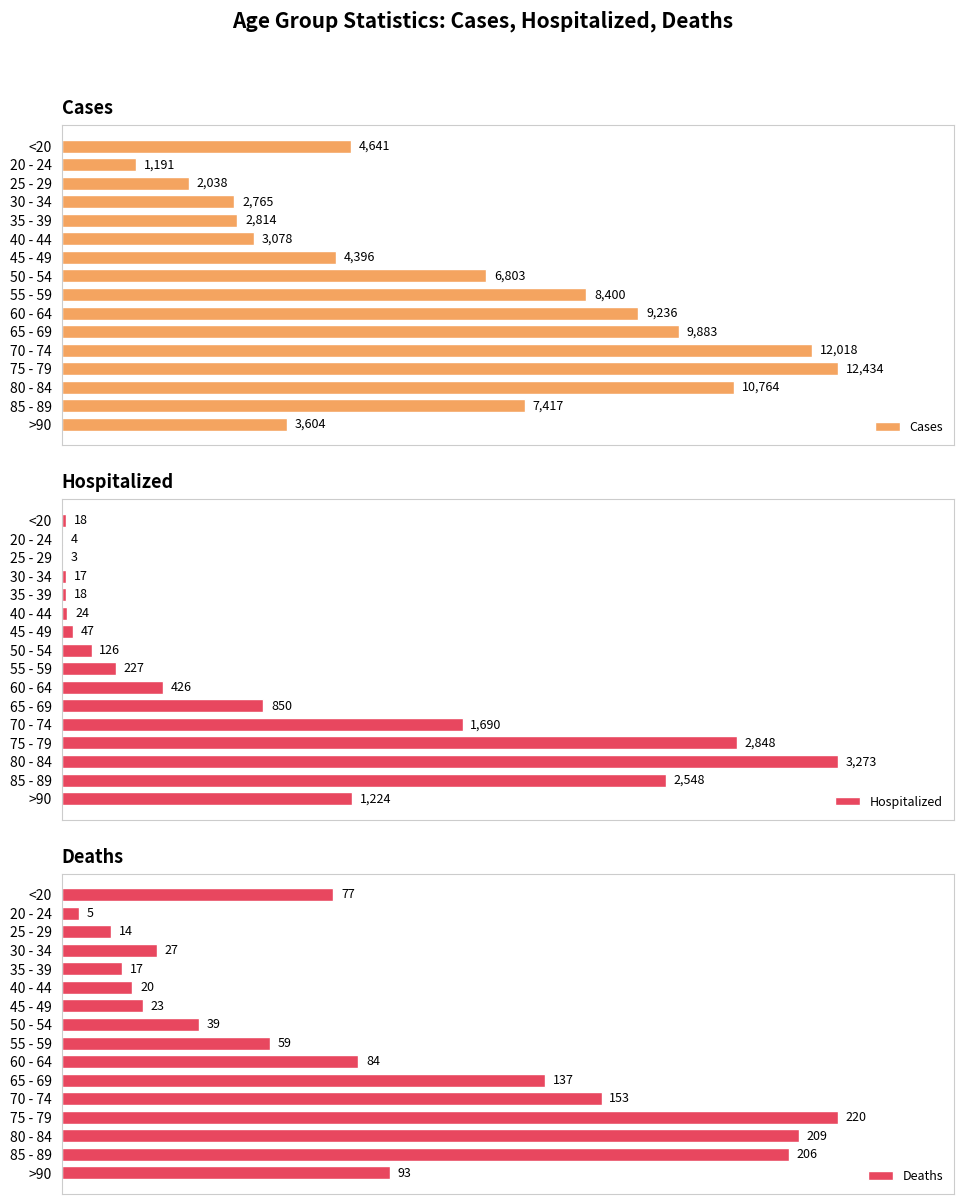

What are all the series names shown in the legend?

Cases, Hospitalized, Deaths